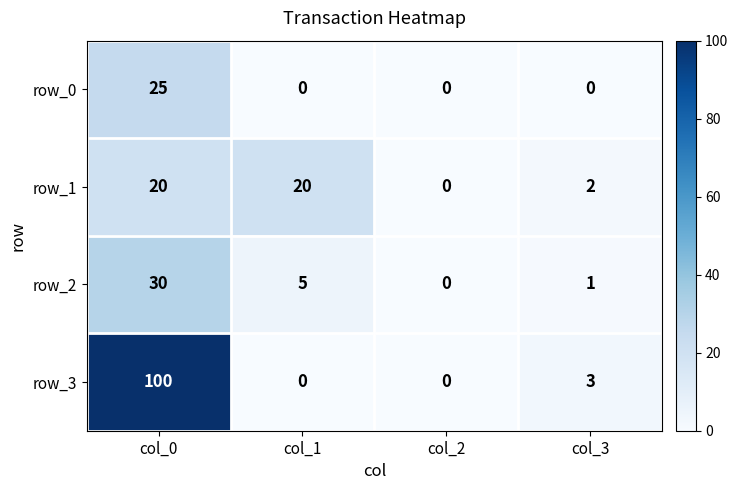

At col_3, list the series in order from largest to smallest.

row_3, row_1, row_2, row_0